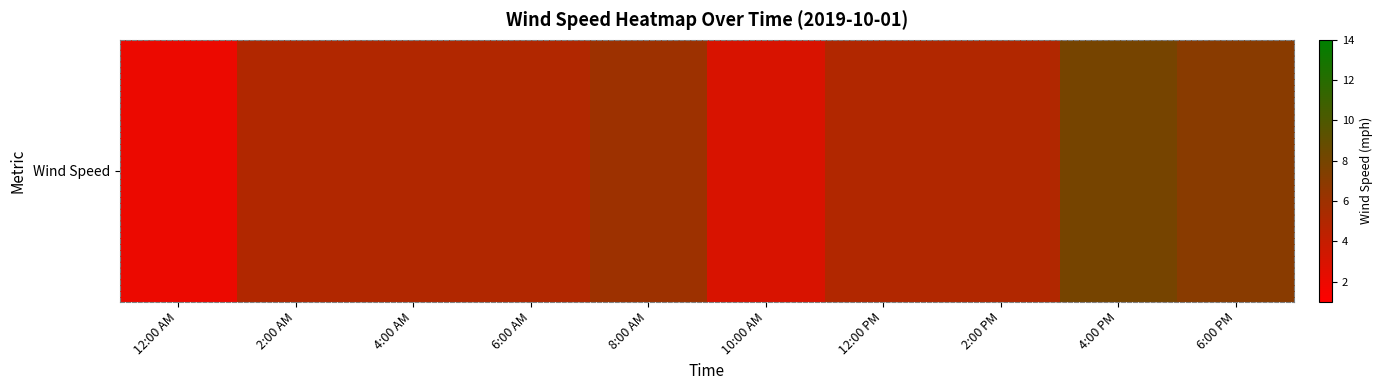

The chart shows a value of 3 at 8:00 AM. True or false?

False